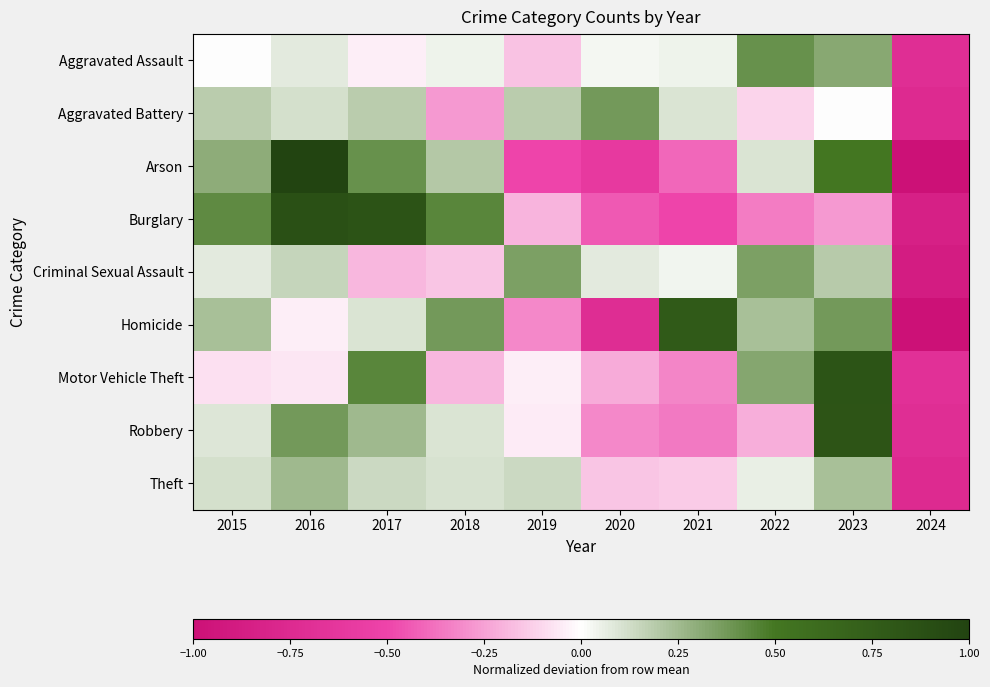

At which category is the sum across all series the highest?

2023